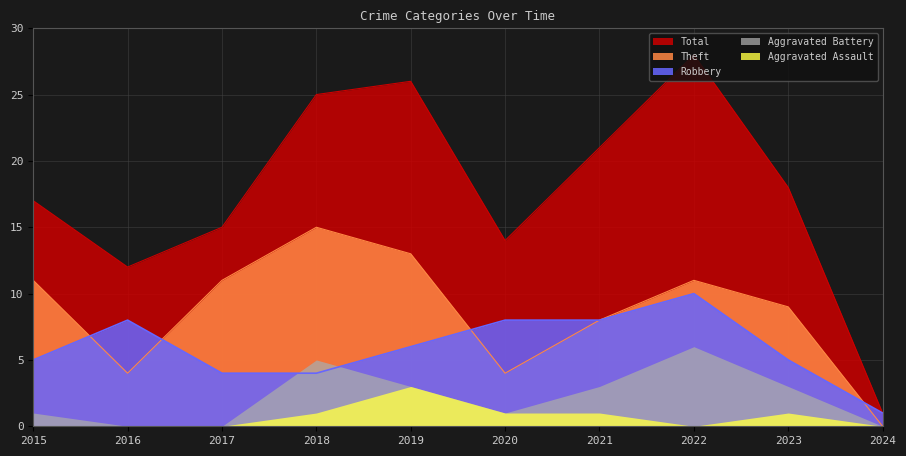

At which category does the chart reach its peak across all series?

2022